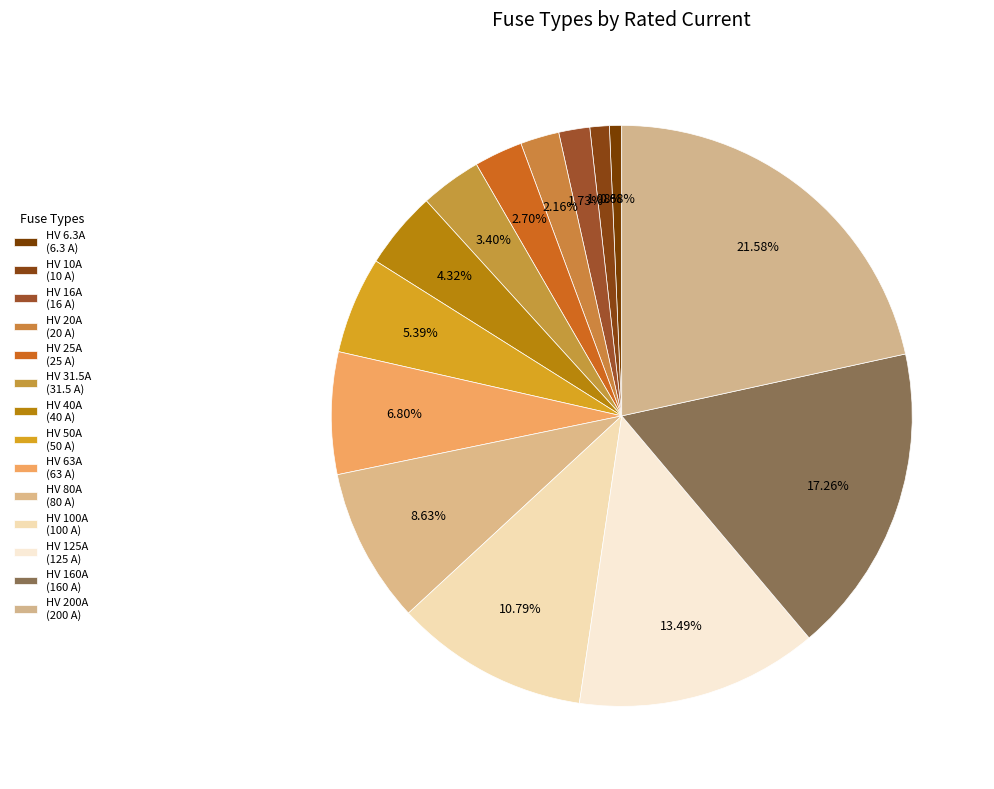

What percentage is the HV 25A slice, to the nearest percent?

3%